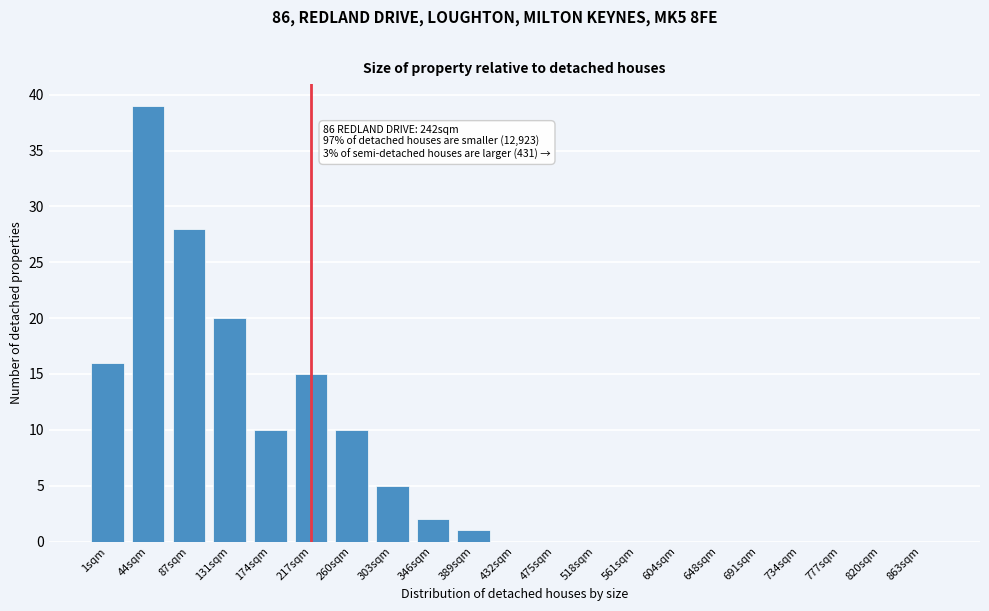

Reading left to right, transcribe all the data shown in this chart.

1sqm=16	44sqm=39	87sqm=28	131sqm=20	174sqm=10	217sqm=15	260sqm=10	303sqm=5	346sqm=2	389sqm=1	432sqm=0	475sqm=0	518sqm=0	561sqm=0	604sqm=0	648sqm=0	691sqm=0	734sqm=0	777sqm=0	820sqm=0	863sqm=0